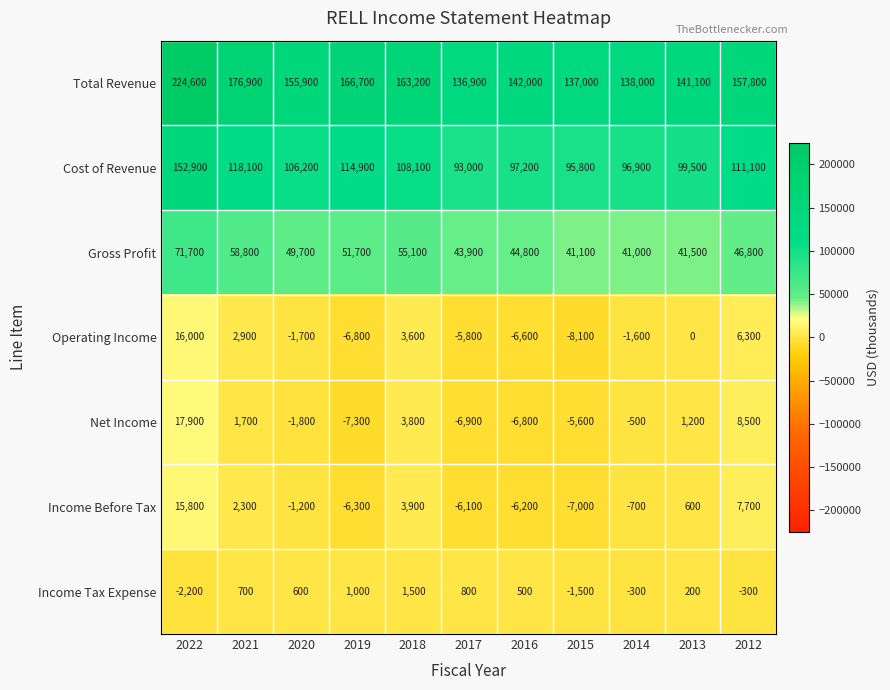

Count the number of data series in this chart.

7